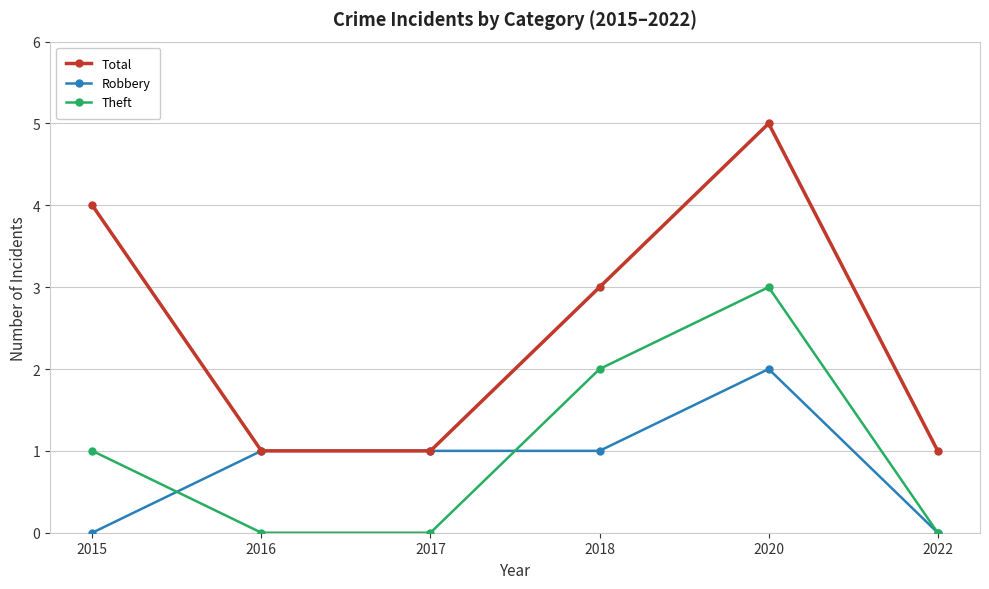

True or false: Total and Theft cross at least once.

False